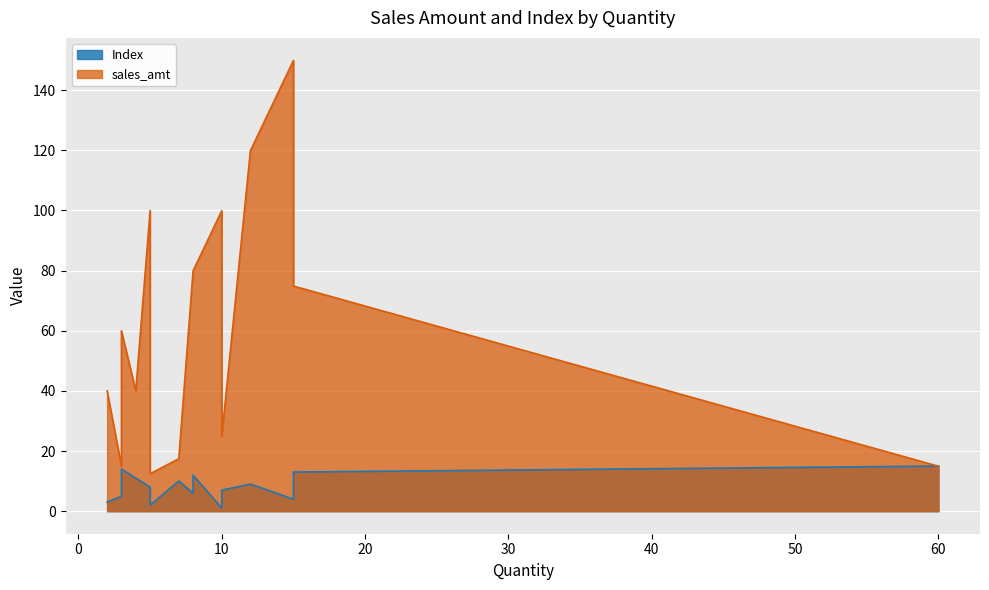

Rank the series by their maximum value, from highest to lowest.

sales_amt, Index